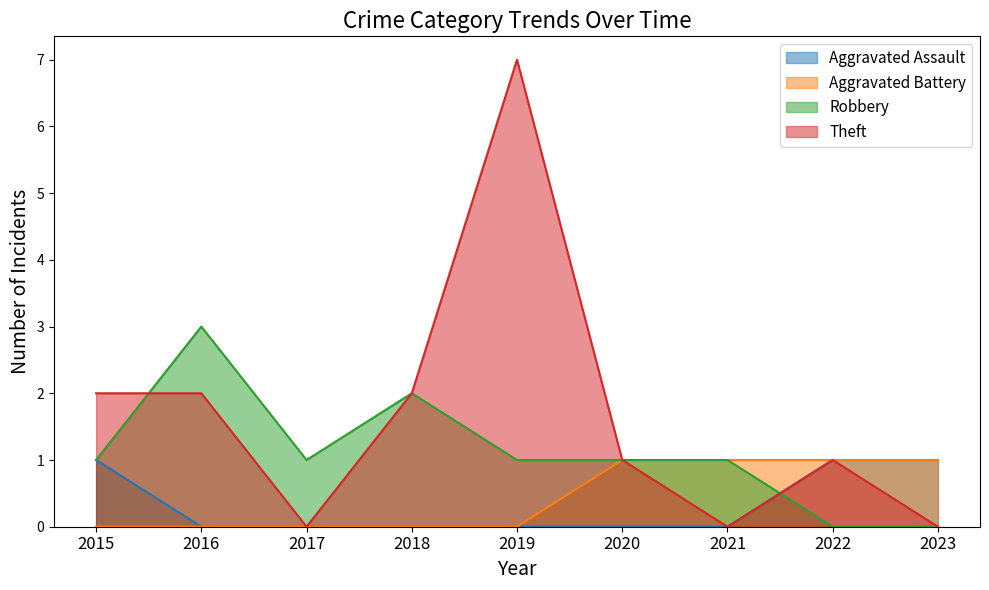

How many interior local valleys does the Theft series have?

2